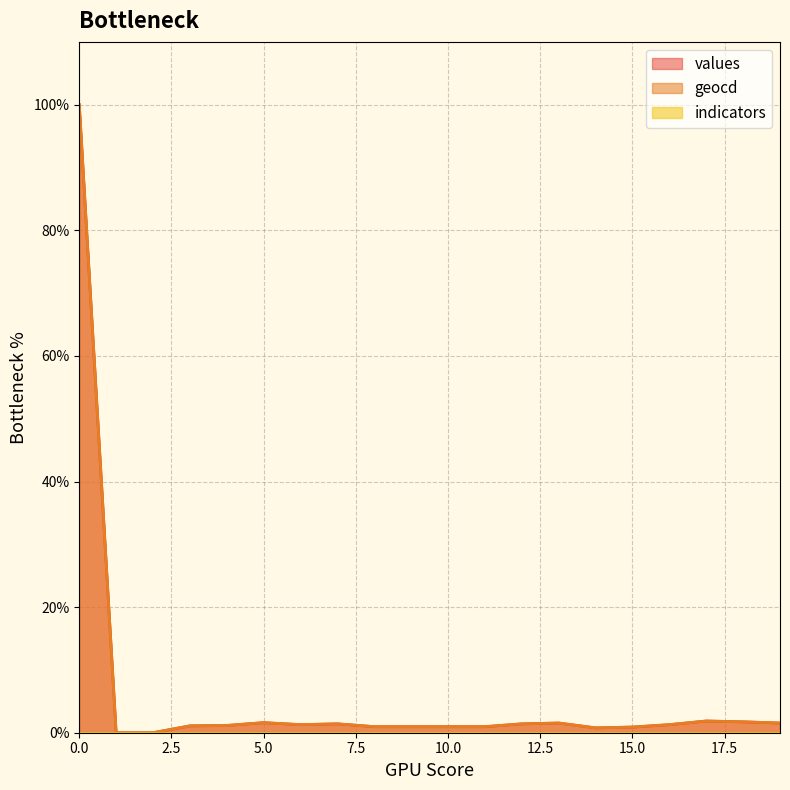

What is the sum of the geocd values at 16 and 17?

3.2